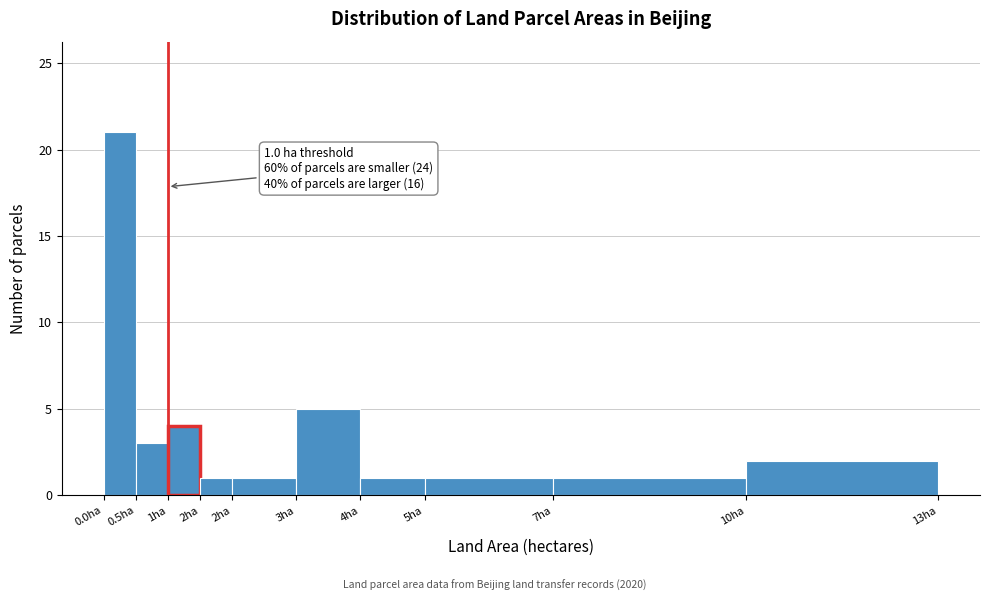

How many distinct data groups are displayed?

1